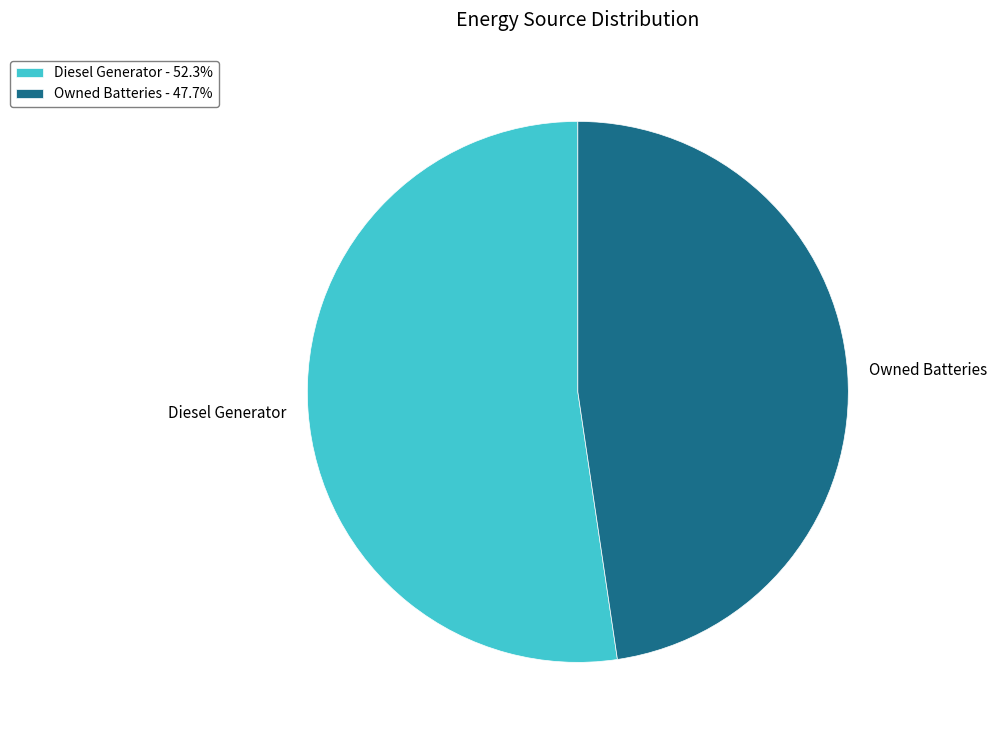

Does any single category account for the majority?

Yes